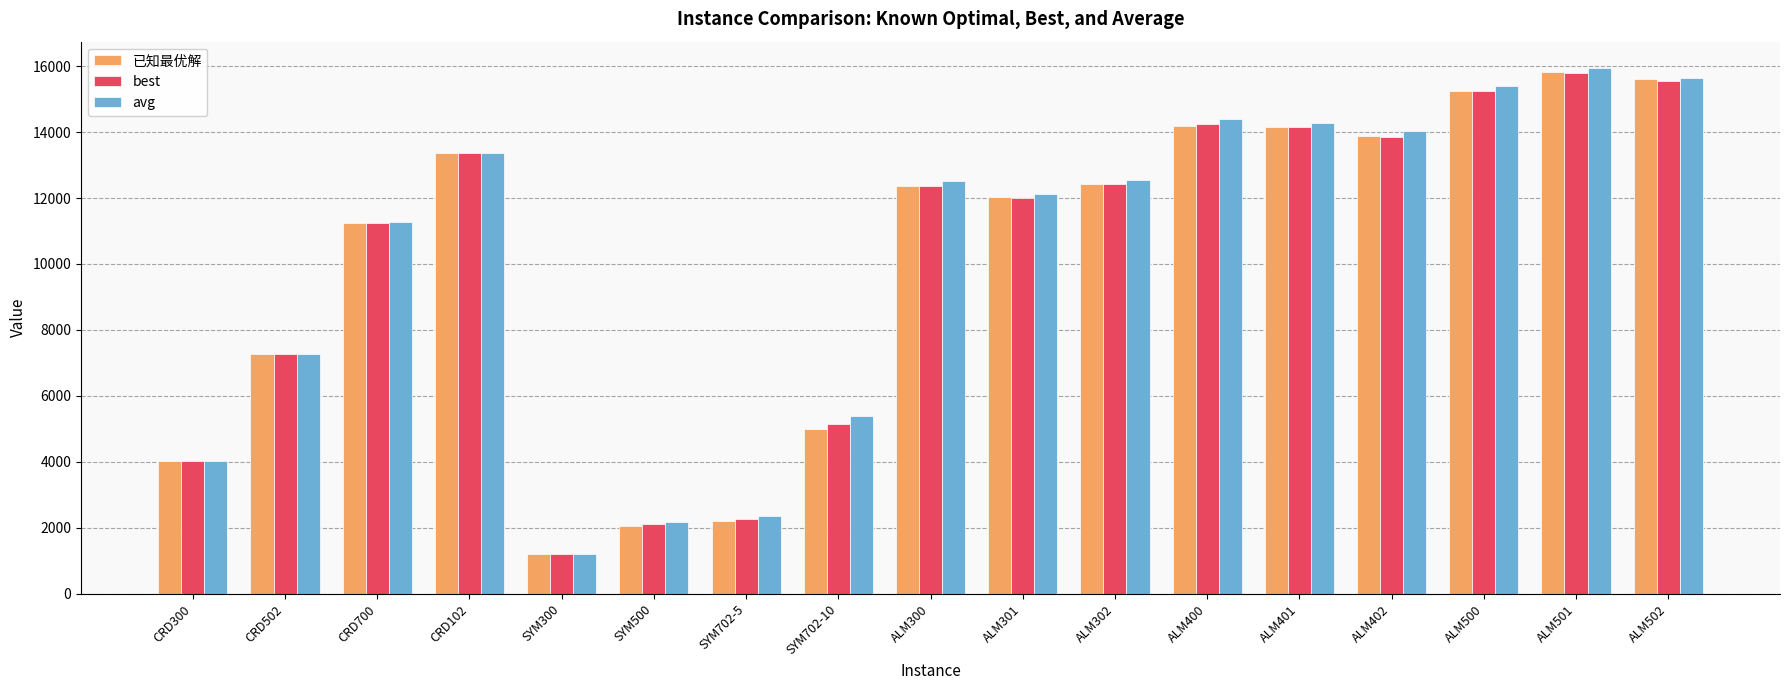

What is the average value of the avg series?

10230.6